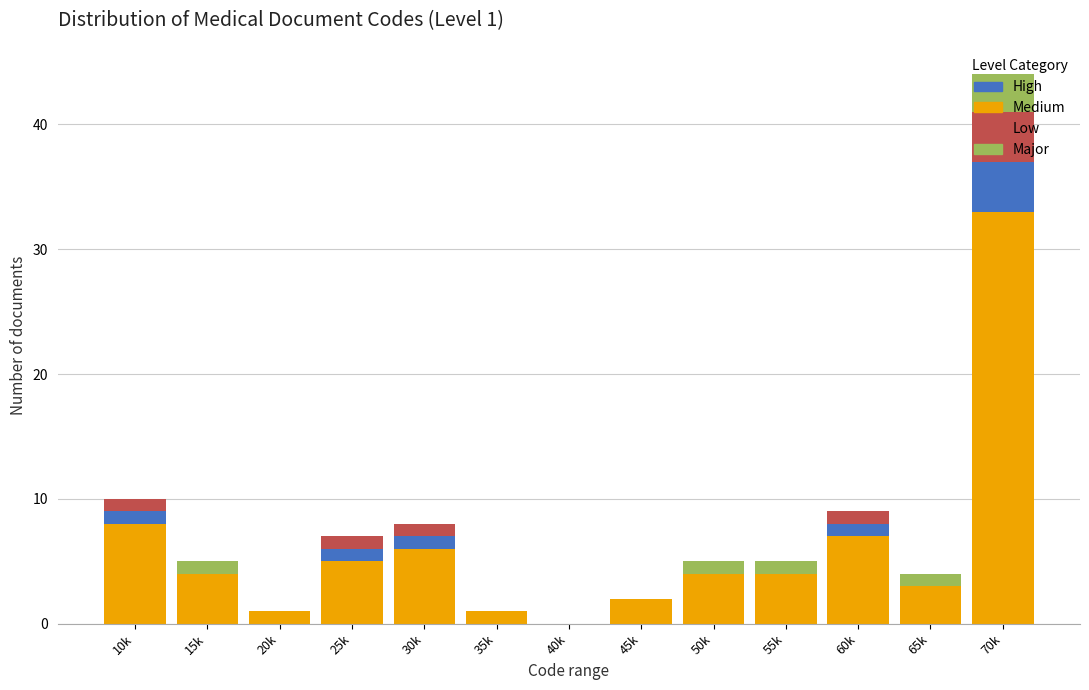

At which category is the sum across all series the highest?

70k